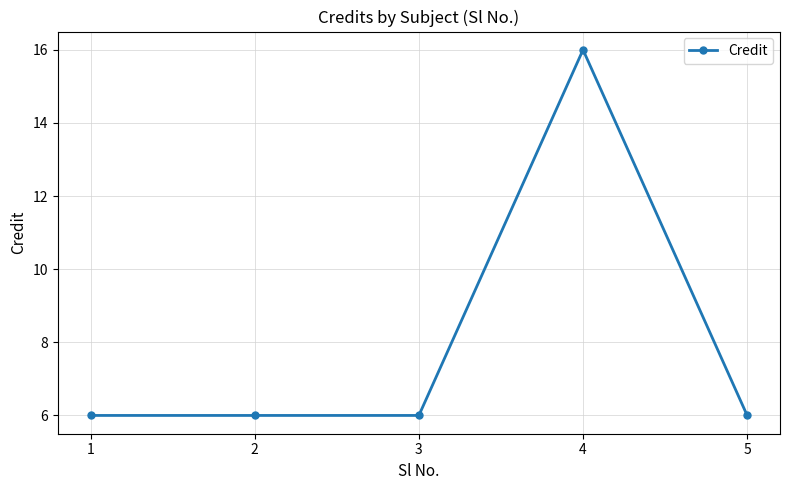

Does the chart display data point markers on the line(s)?

Yes